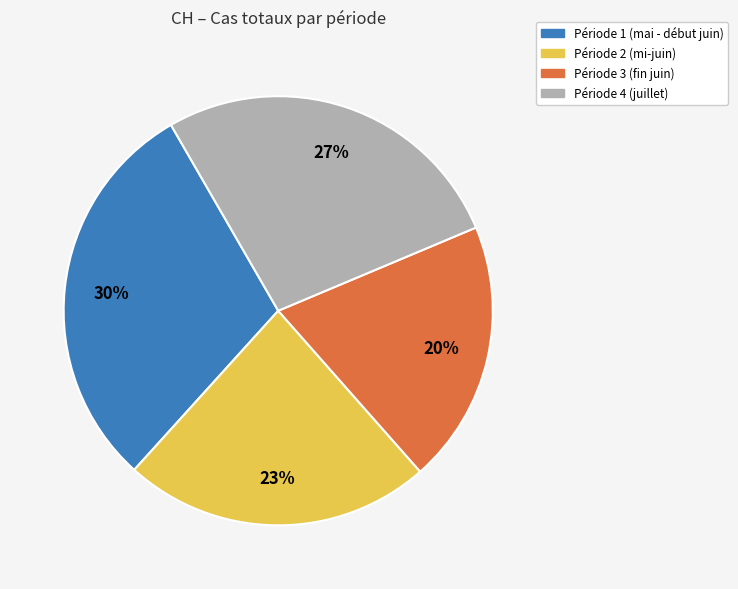

To the nearest percent, what is the difference between the largest and smallest slice percentages?

10%